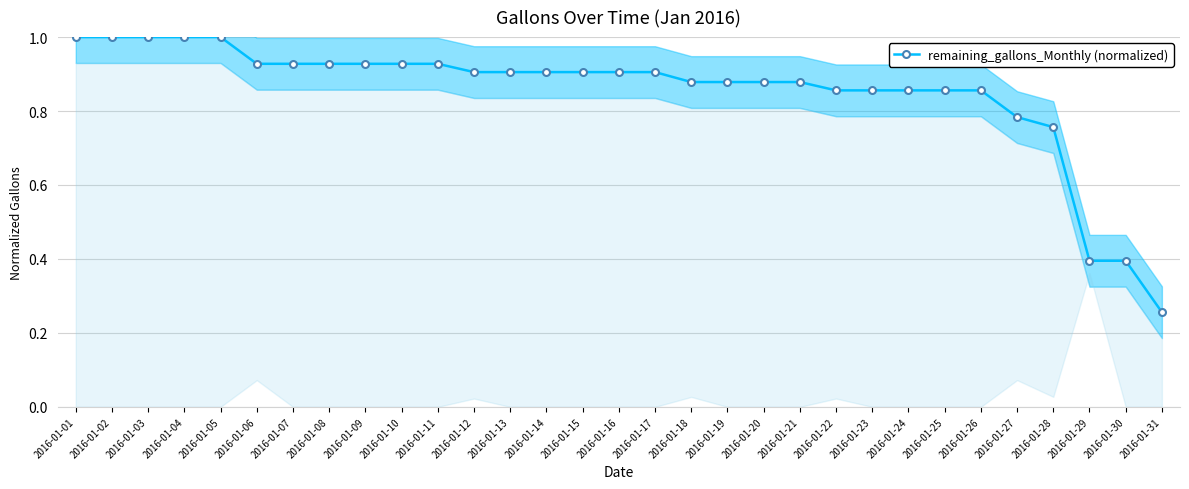

Reading left to right, list all the values displayed in this chart.

2016-01-01=1.0	2016-01-02=1.0	2016-01-03=1.0	2016-01-04=1.0	2016-01-05=1.0	2016-01-06=0.9	2016-01-07=0.9	2016-01-08=0.9	2016-01-09=0.9	2016-01-10=0.9	2016-01-11=0.9	2016-01-12=0.9	2016-01-13=0.9	2016-01-14=0.9	2016-01-15=0.9	2016-01-16=0.9	2016-01-17=0.9	2016-01-18=0.9	2016-01-19=0.9	2016-01-20=0.9	2016-01-21=0.9	2016-01-22=0.9	2016-01-23=0.9	2016-01-24=0.9	2016-01-25=0.9	2016-01-26=0.9	2016-01-27=0.8	2016-01-28=0.8	2016-01-29=0.4	2016-01-30=0.4	2016-01-31=0.3